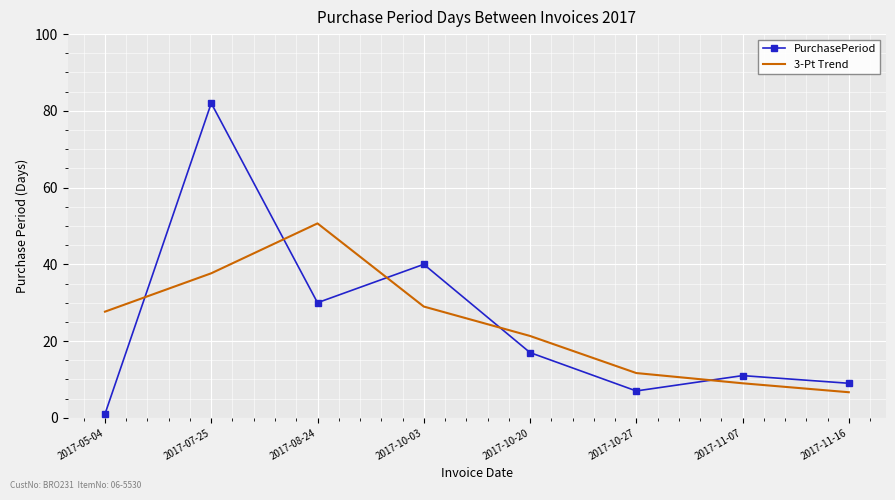

At which category is the sum across all series the highest?

2017-07-25